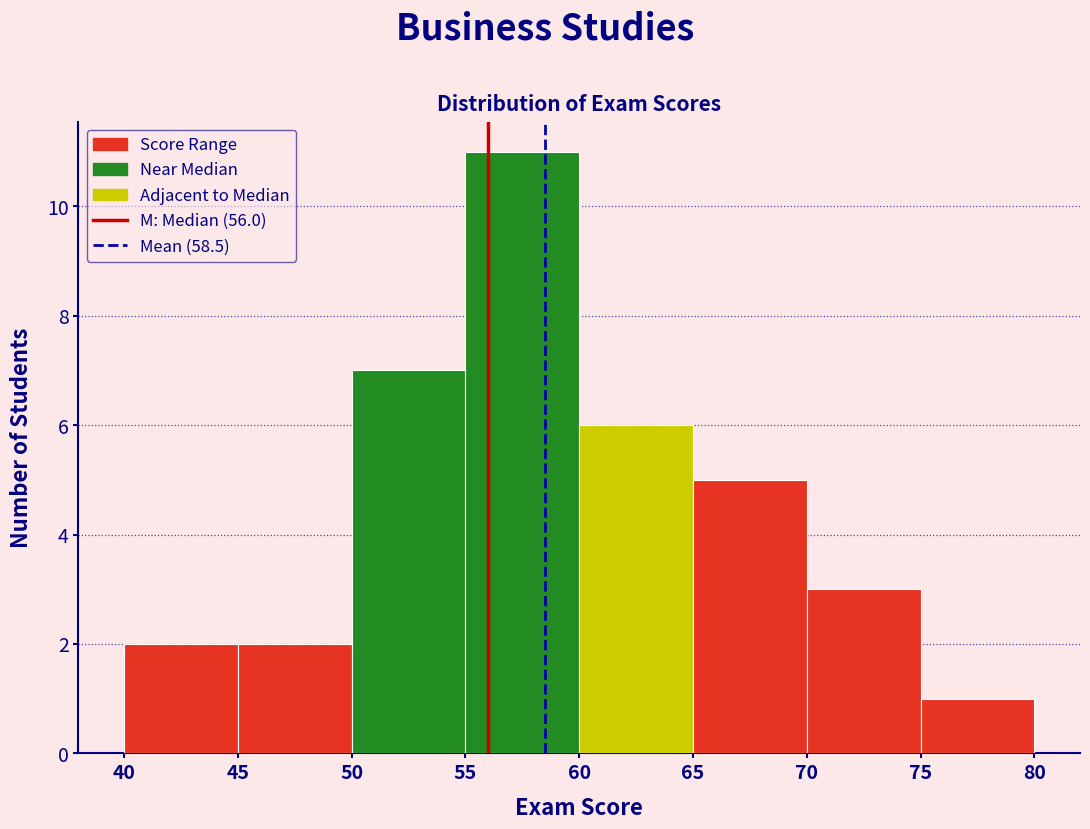

Reading left to right, transcribe this chart: for each bar, give the range it covers on the x-axis and its height. The values are not printed on the chart, so give them approximately, as read against the axis.

40 to 45: 2
45 to 50: 2
50 to 55: 7
55 to 60: 11
60 to 65: 6
65 to 70: 5
70 to 75: 3
75 to 80: 1